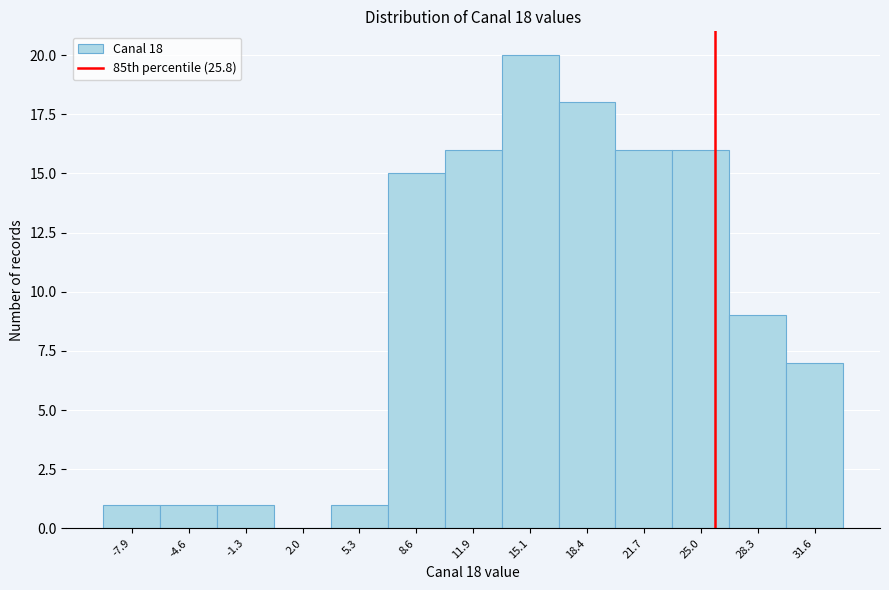

Which range on the x-axis has the tallest bar?

13.5 to 17.0